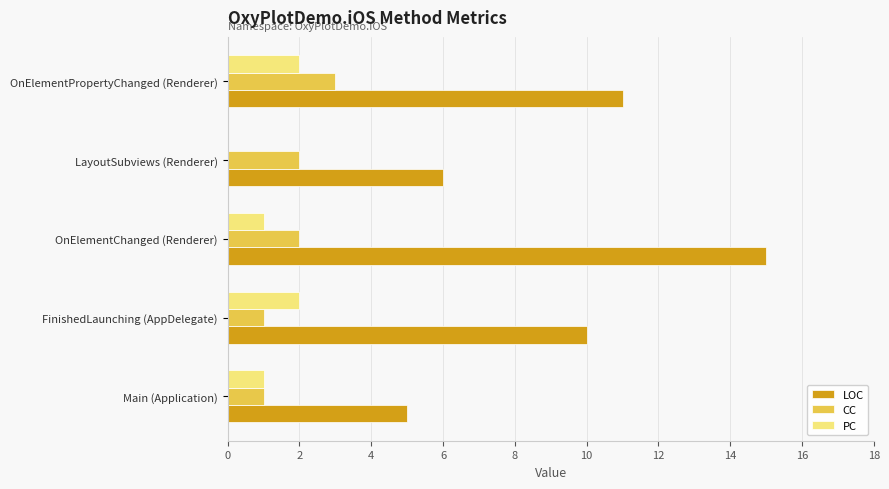

What is the sum of all LOC values?

47